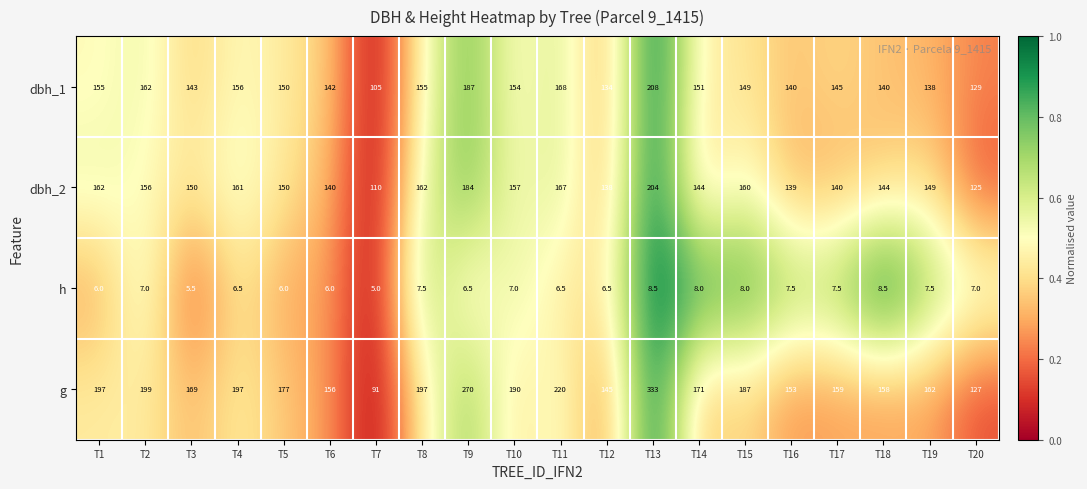

What is the difference between the second highest and minimum values in the dbh_1 series?

82.0